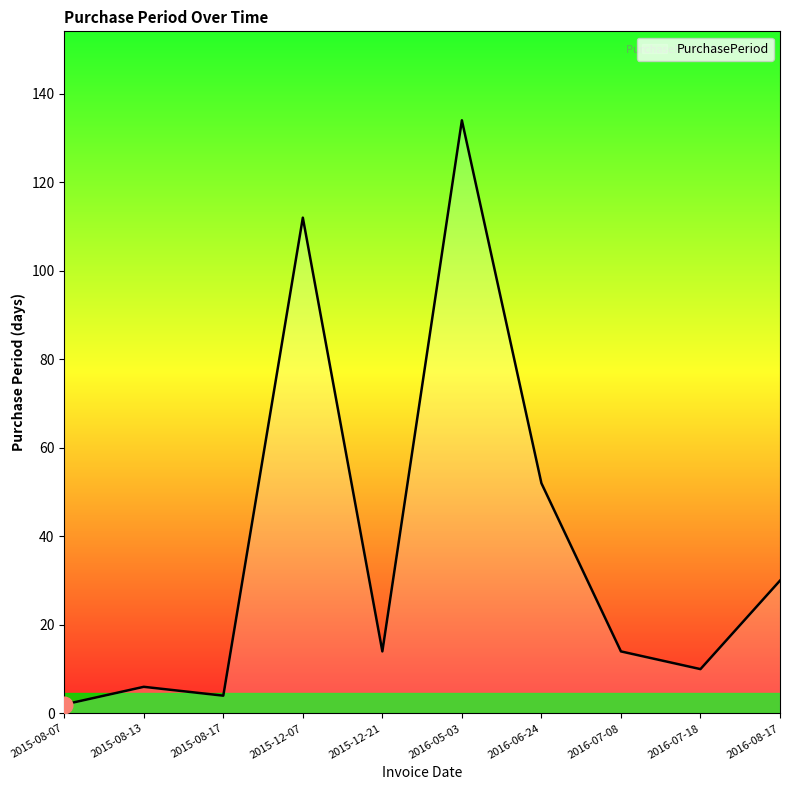

How many interior local peaks (higher than both neighbors) does the data have?

3